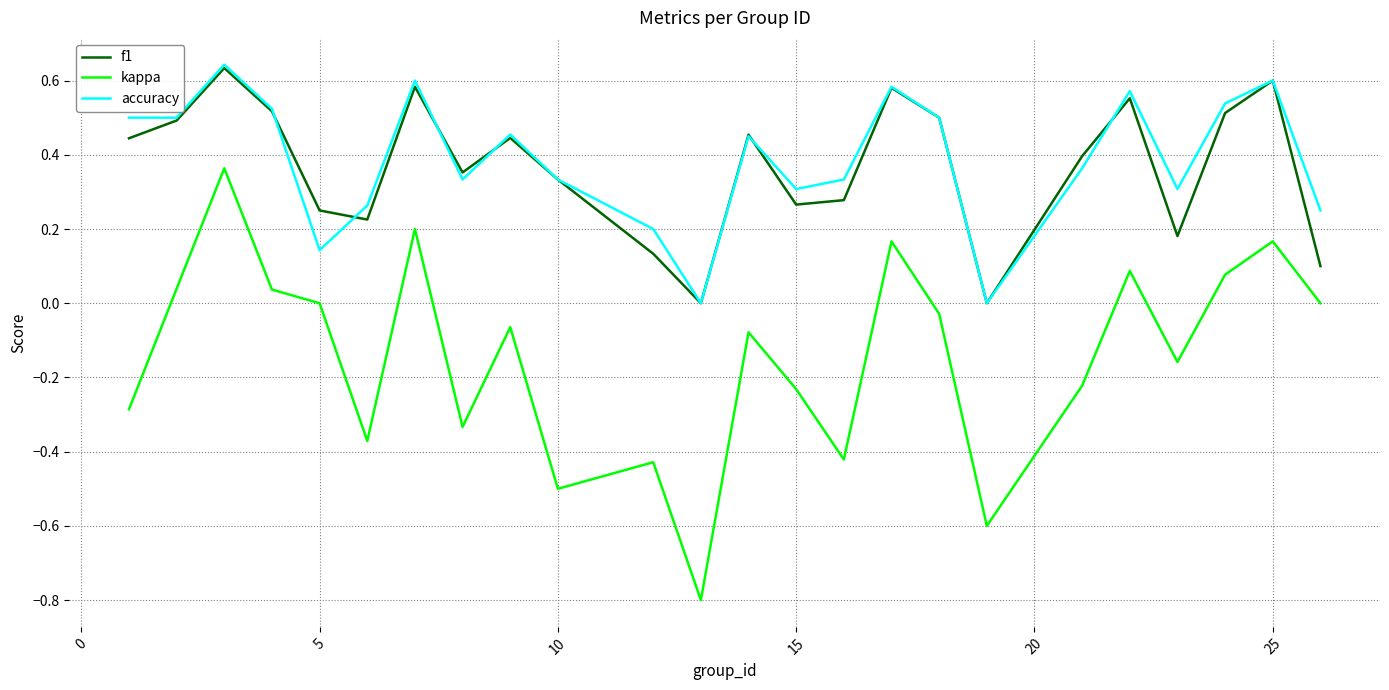

True or false: kappa and accuracy cross at least once.

False